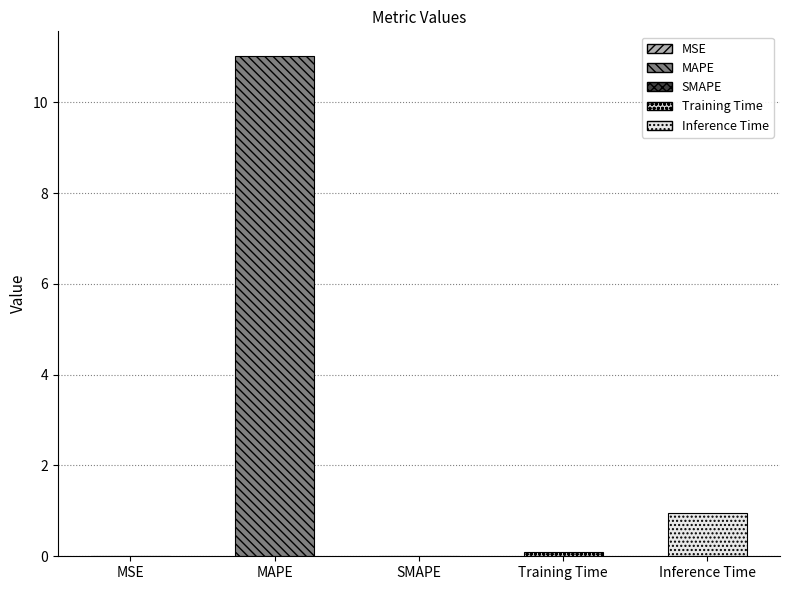

What is the change in value from MAPE to SMAPE?

-11.0